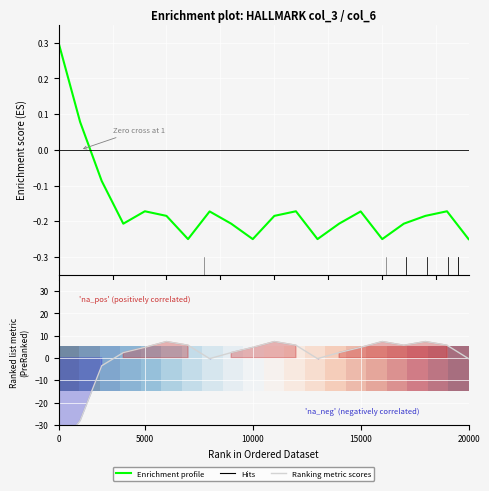

What is the difference between the highest and lowest values at 10000?

3.6